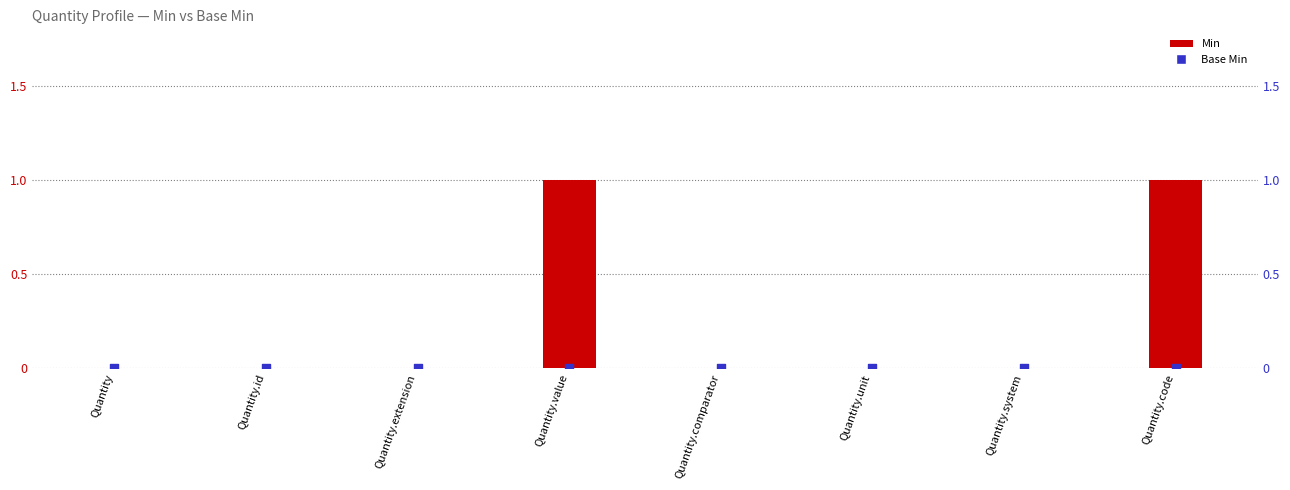

At how many categories does at least one series exceed 0?

2